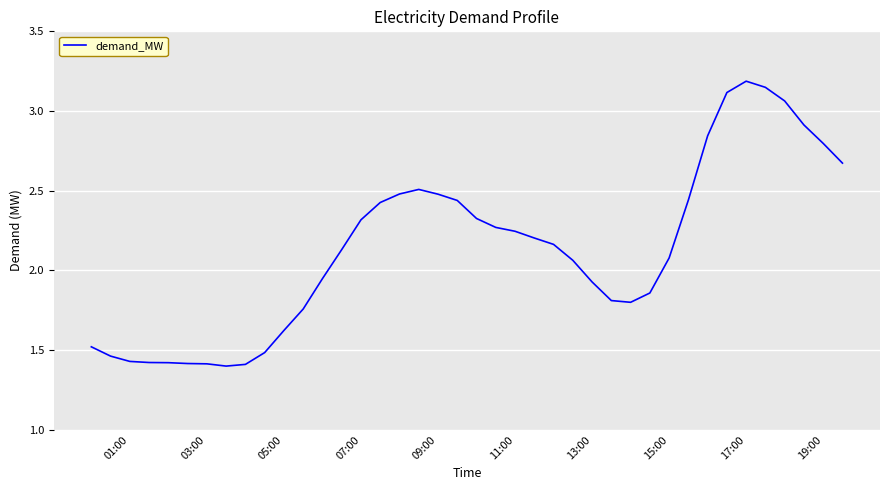

What is the greatest value displayed?

3.2